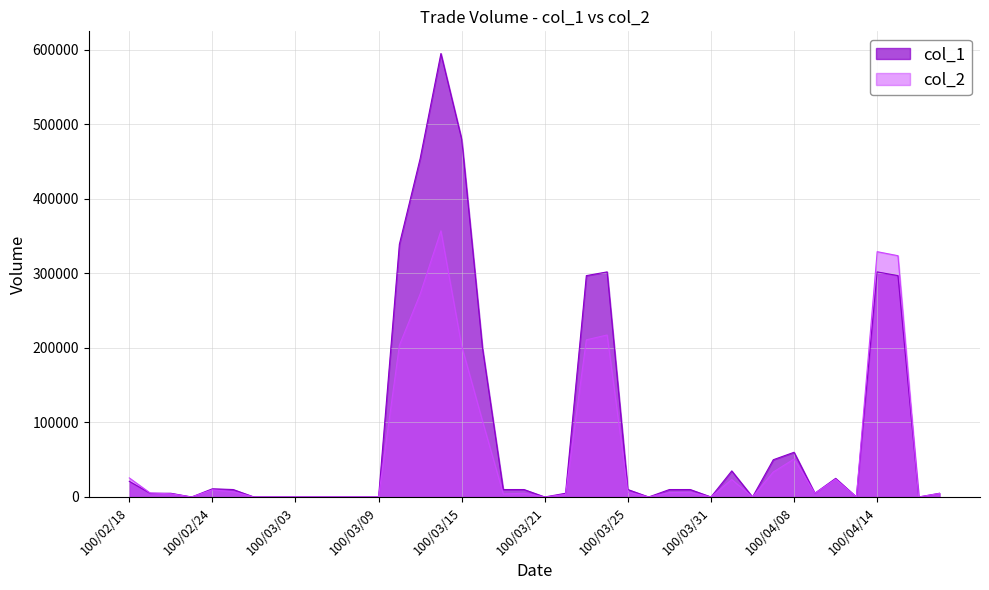

How many data points in col_2 are above 5400?

19